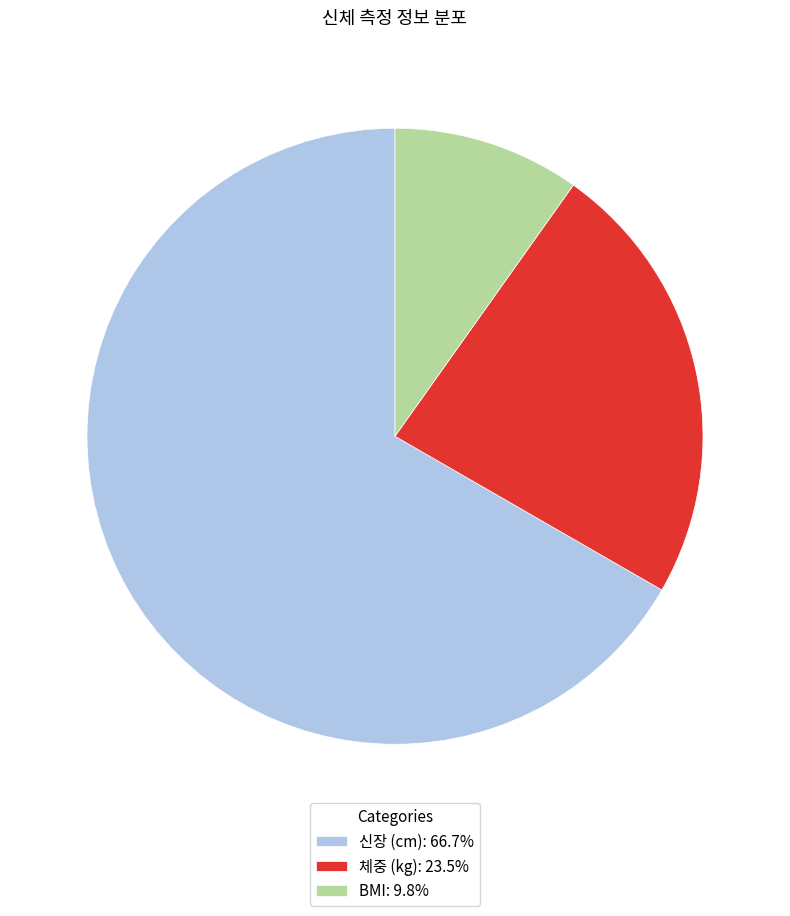

The 신장 (cm) slice represents 67% of the pie. True or false?

True